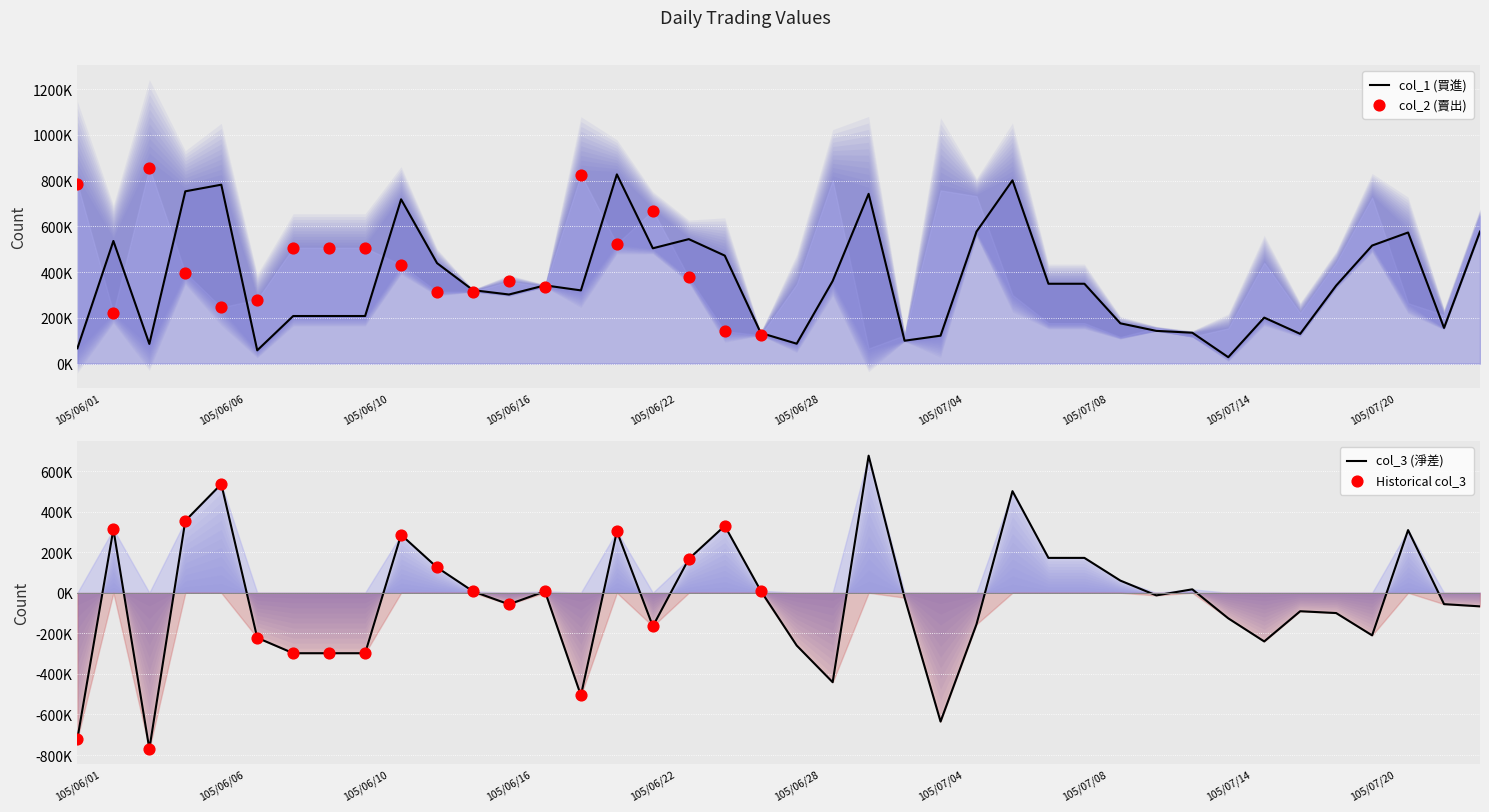

What is the total value across all series at 18?

802000